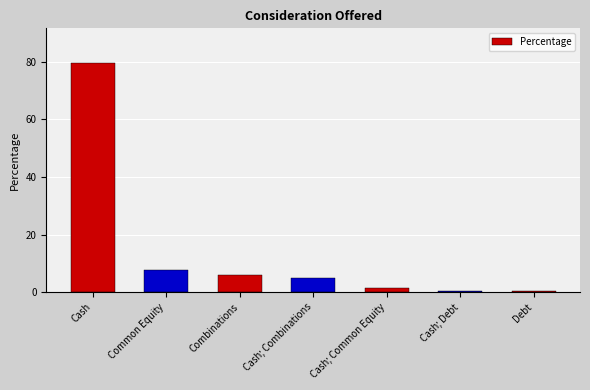

Are the bars horizontal?

No